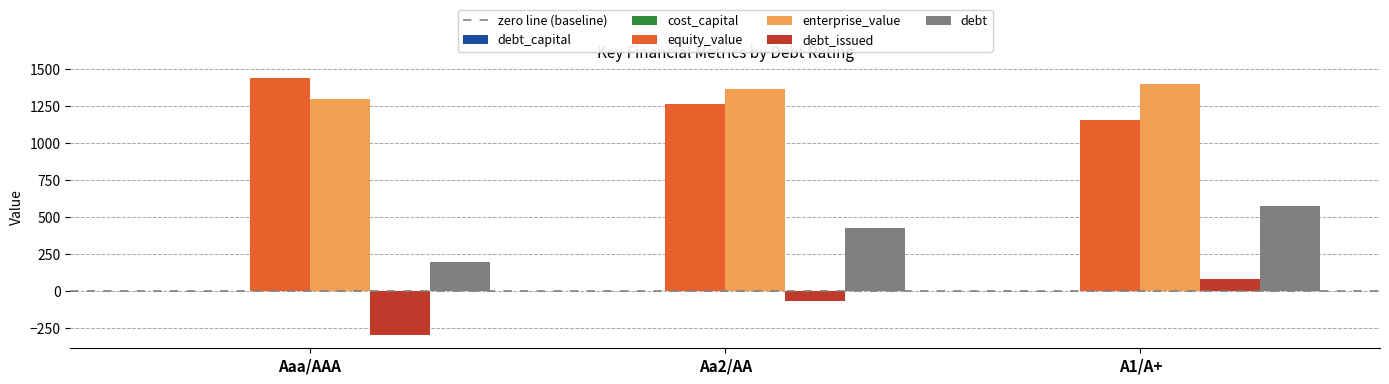

Is the value of equity_value at Aa2/AA greater than the value of debt_issued at Aaa/AAA?

Yes